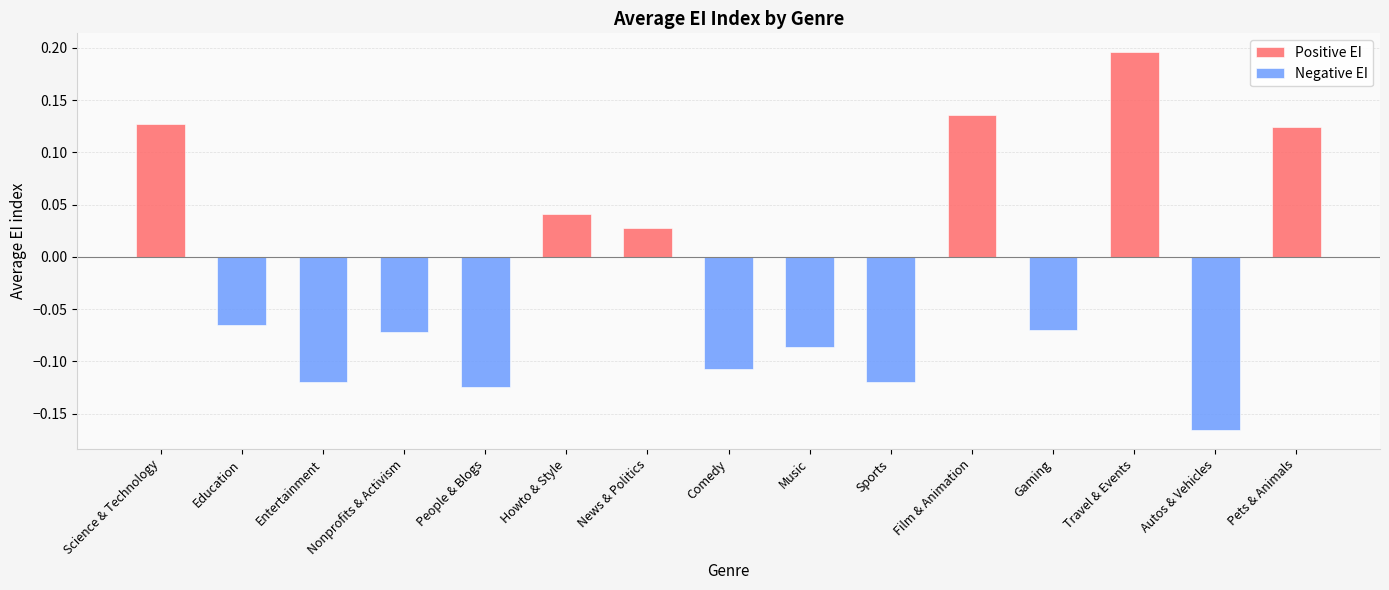

What is the sum of all Negative EI values?

-0.9